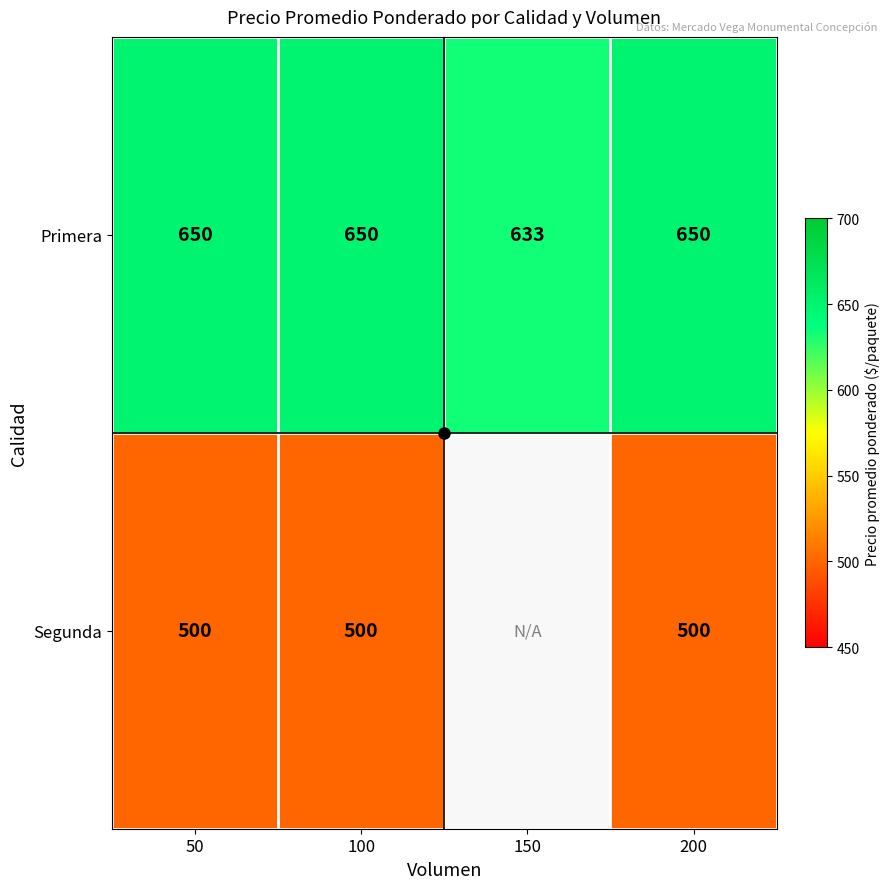

What is the minimum value shown in the chart?

500.0